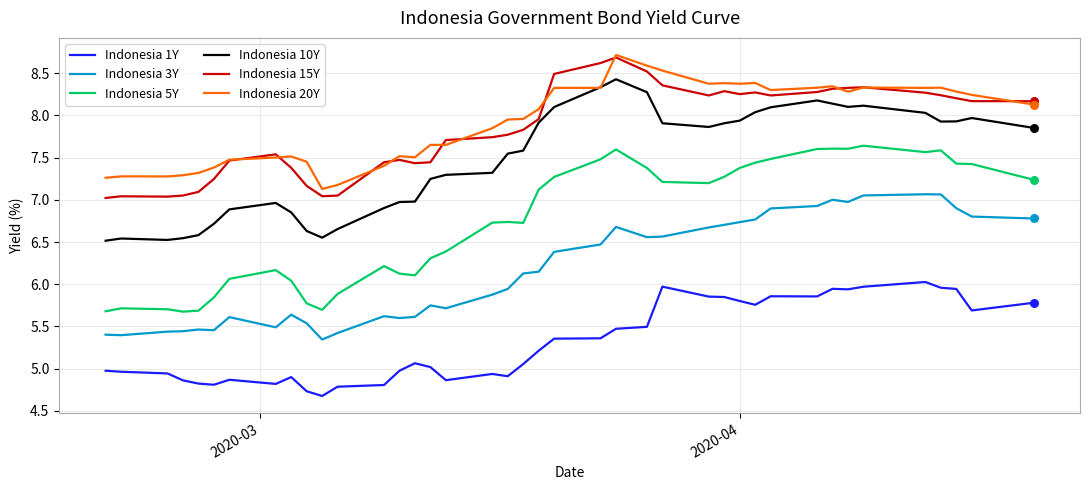

At how many categories does at least one series exceed 5?

40